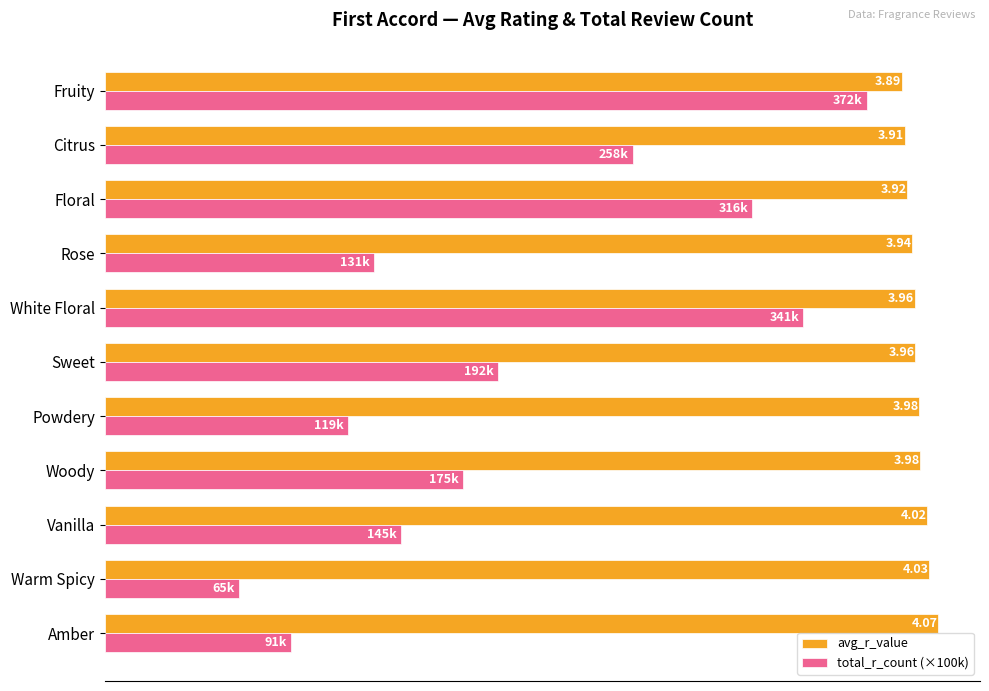

Which series has the largest total across all categories?

avg_r_value